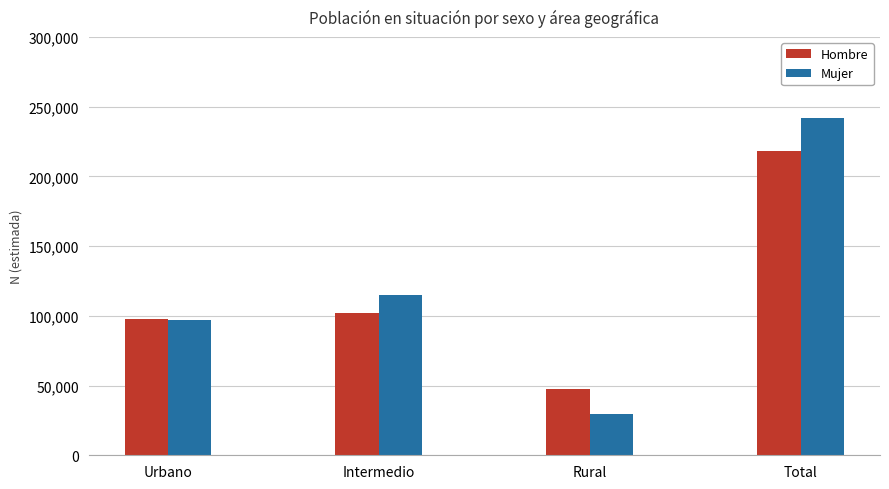

The value of Mujer at Rural is 29303. True or false?

True